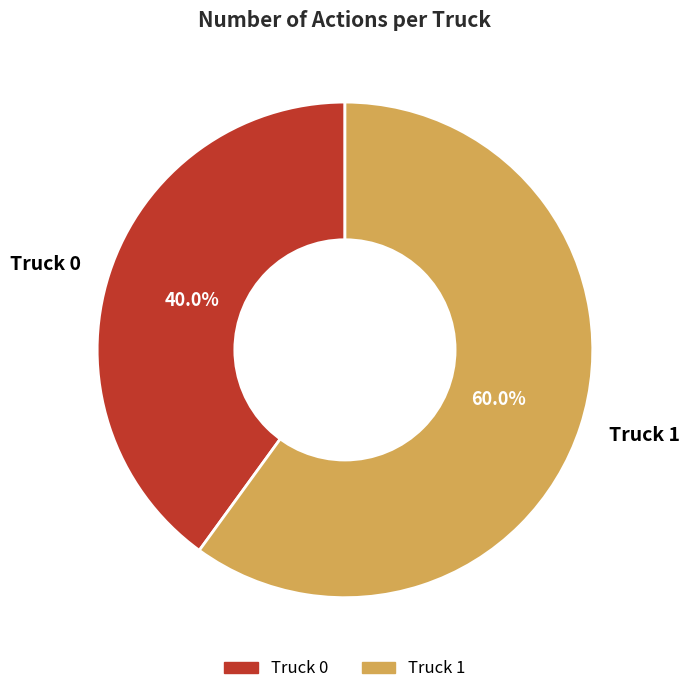

Combined, do Truck 1 and Truck 0 account for over 50%?

Yes